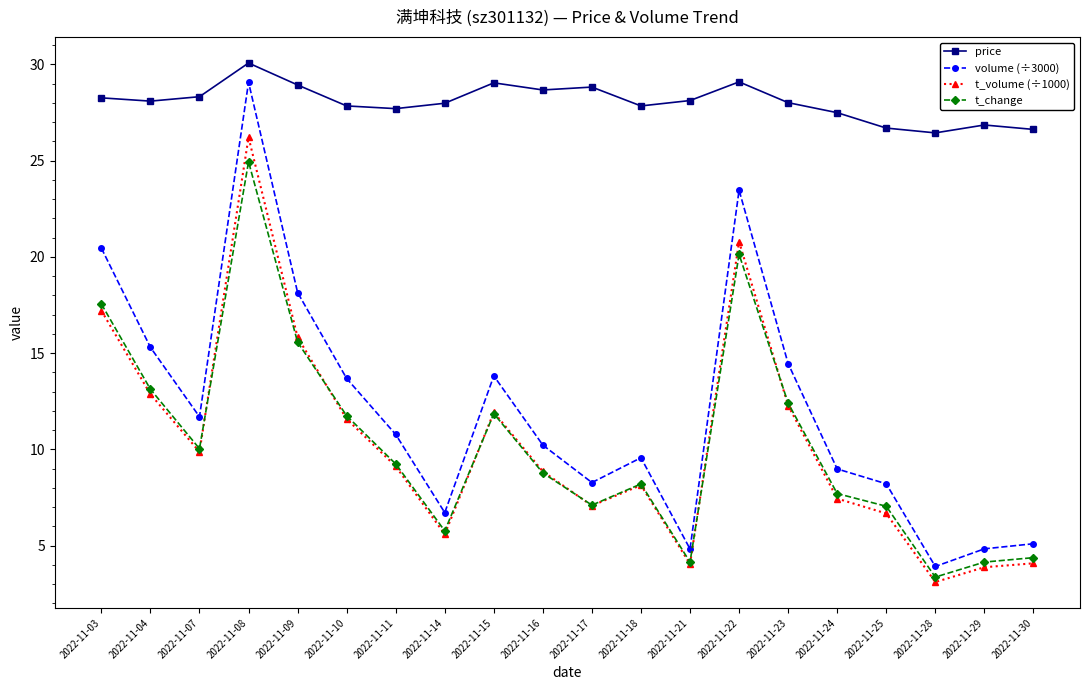

At which label does volume (÷3000) reach its peak?

2022-11-08